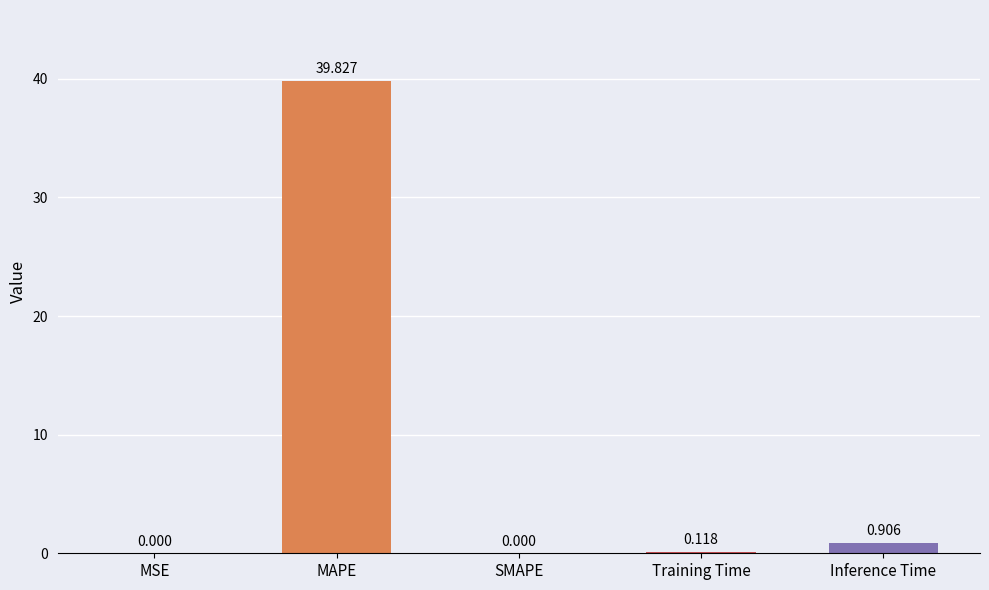

The value at MAPE is 22.0. True or false?

False